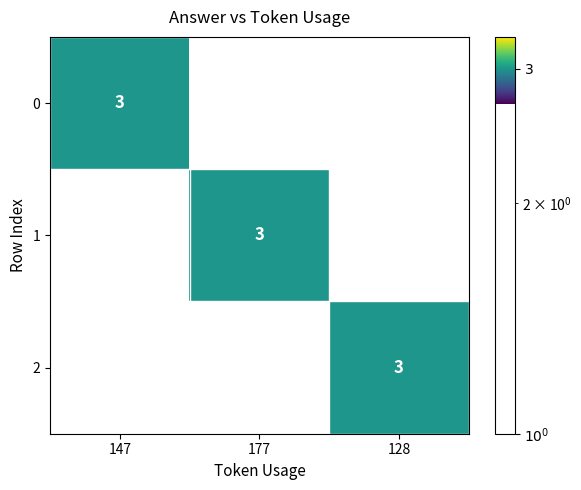

How many values in 0 are above zero?

1